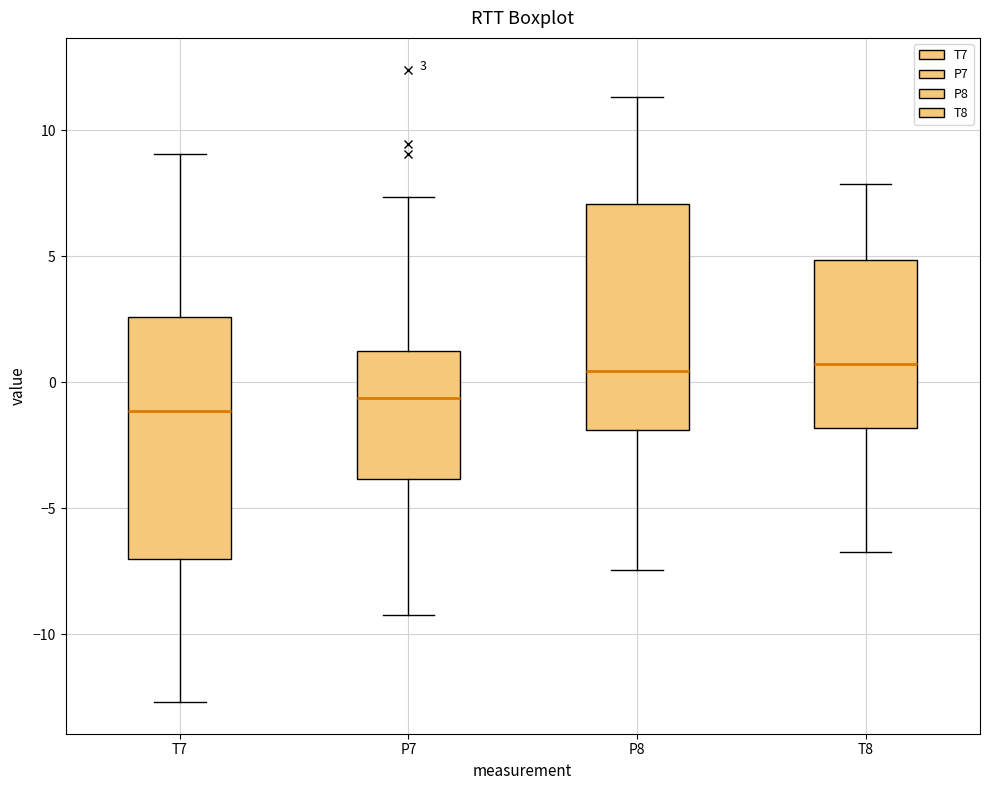

Comparing the boxes themselves (not the whiskers), which one is the tallest?

T7